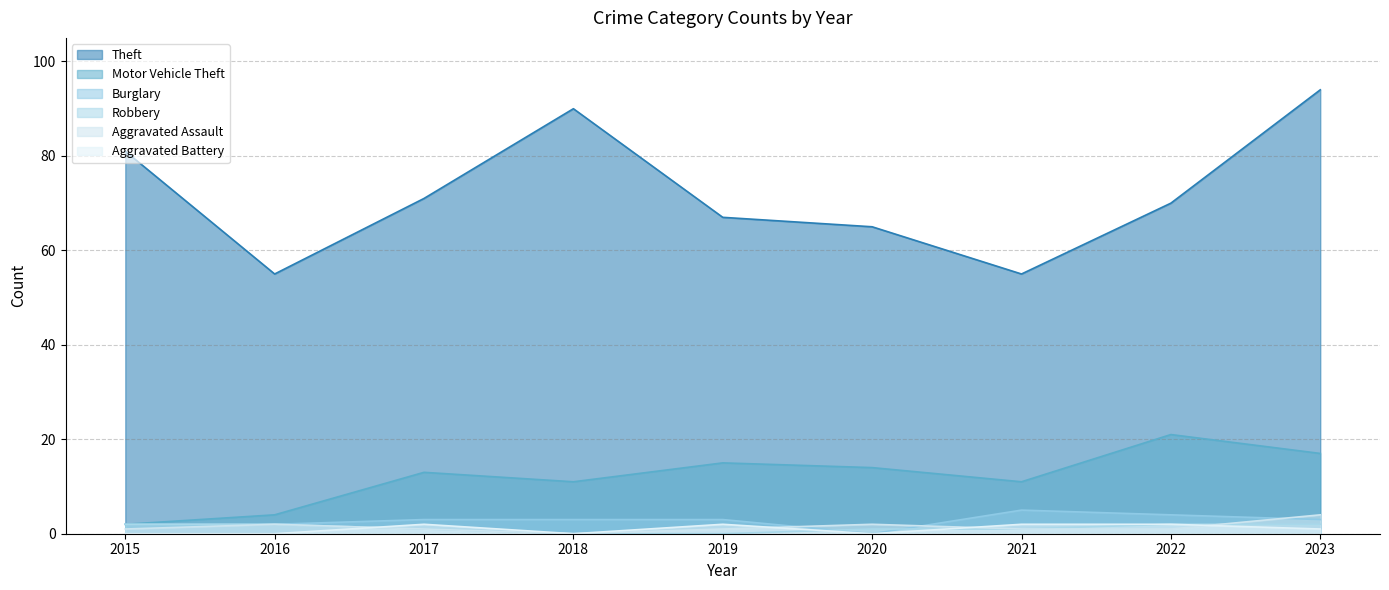

Read the Motor Vehicle Theft value at 2016.

4